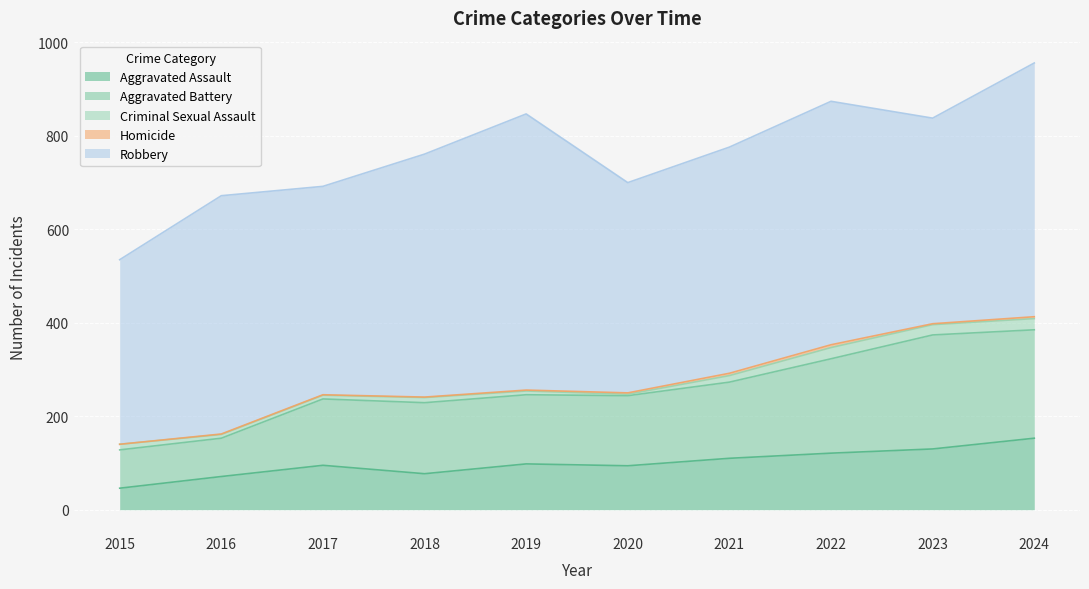

What value does the Robbery series have at 2023, to the nearest 10?

440